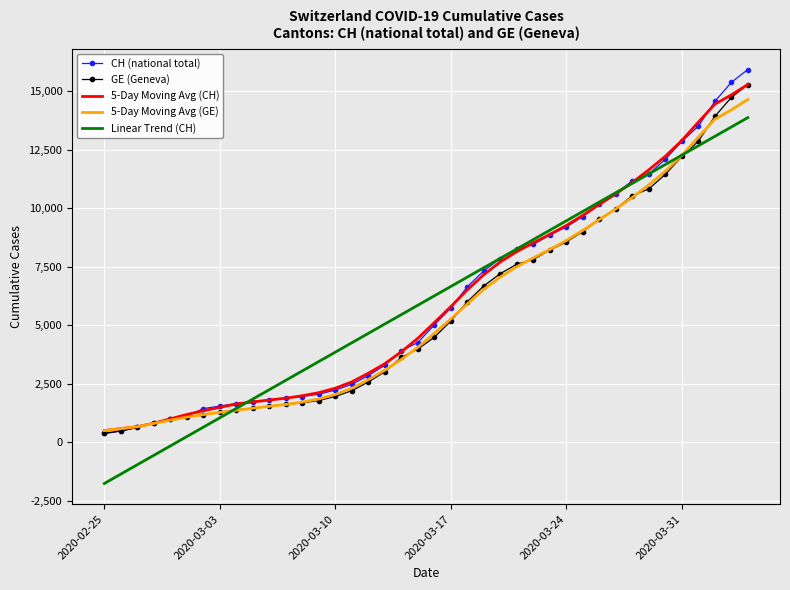

What is the smallest value displayed?

-1763.7